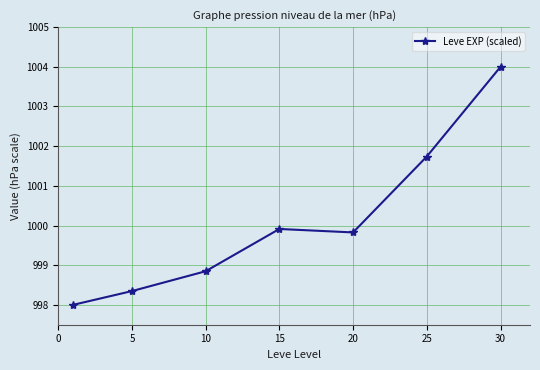

Reading left to right, list all the values displayed in this chart.

998.0	998.3	998.8	999.9	999.8	1001.7	1004.0